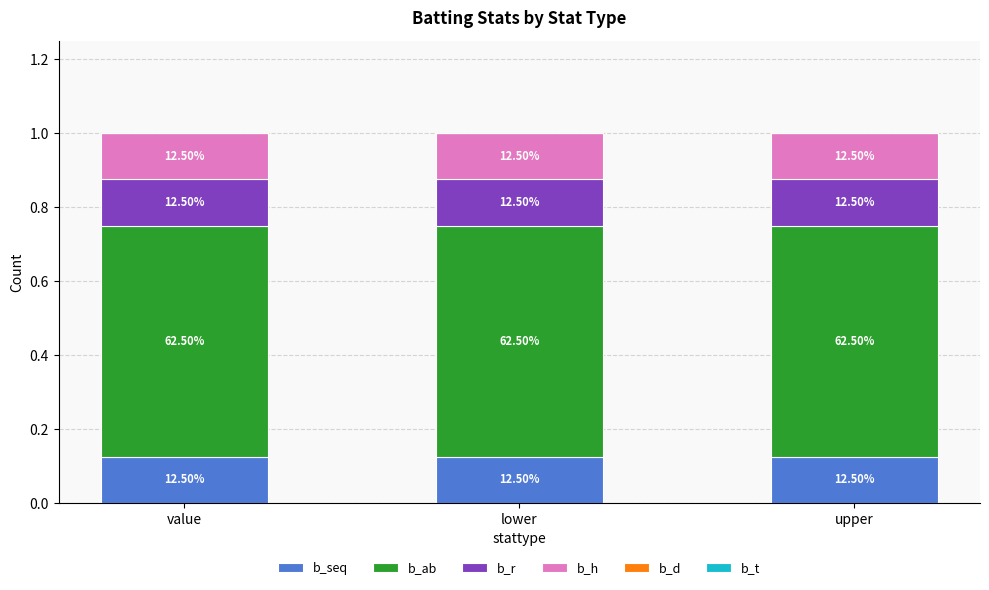

True or false: b_seq has a value of 0.1 at upper.

True